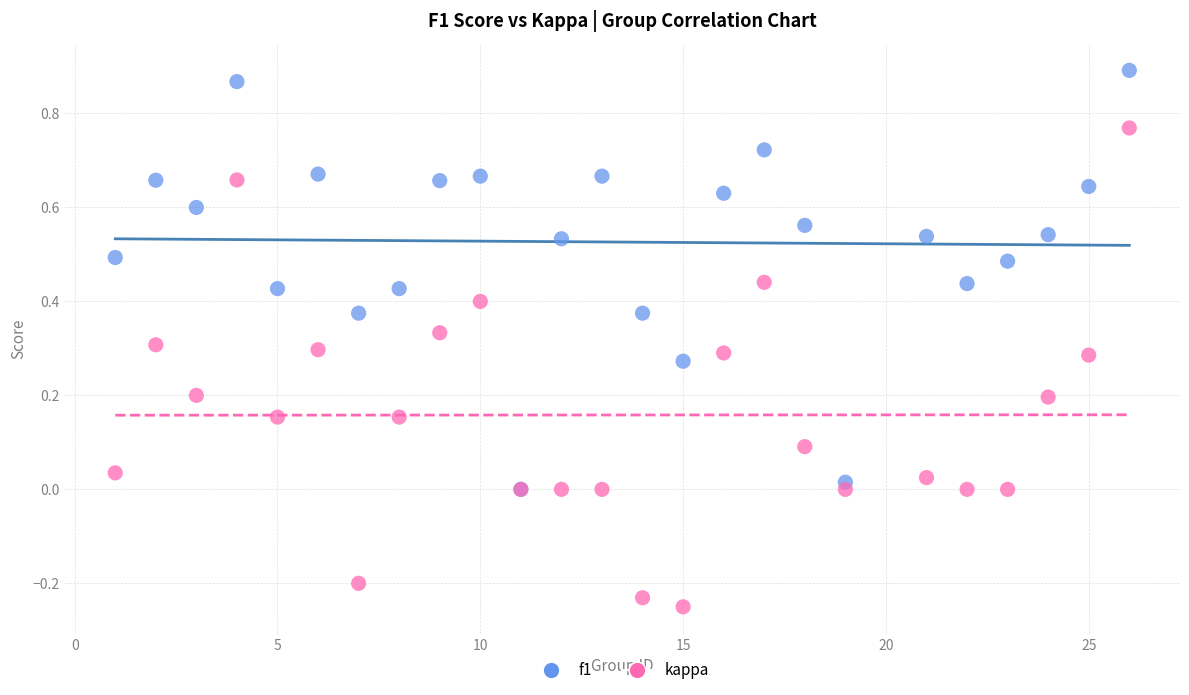

Which series reaches the minimum Y coordinate?

kappa